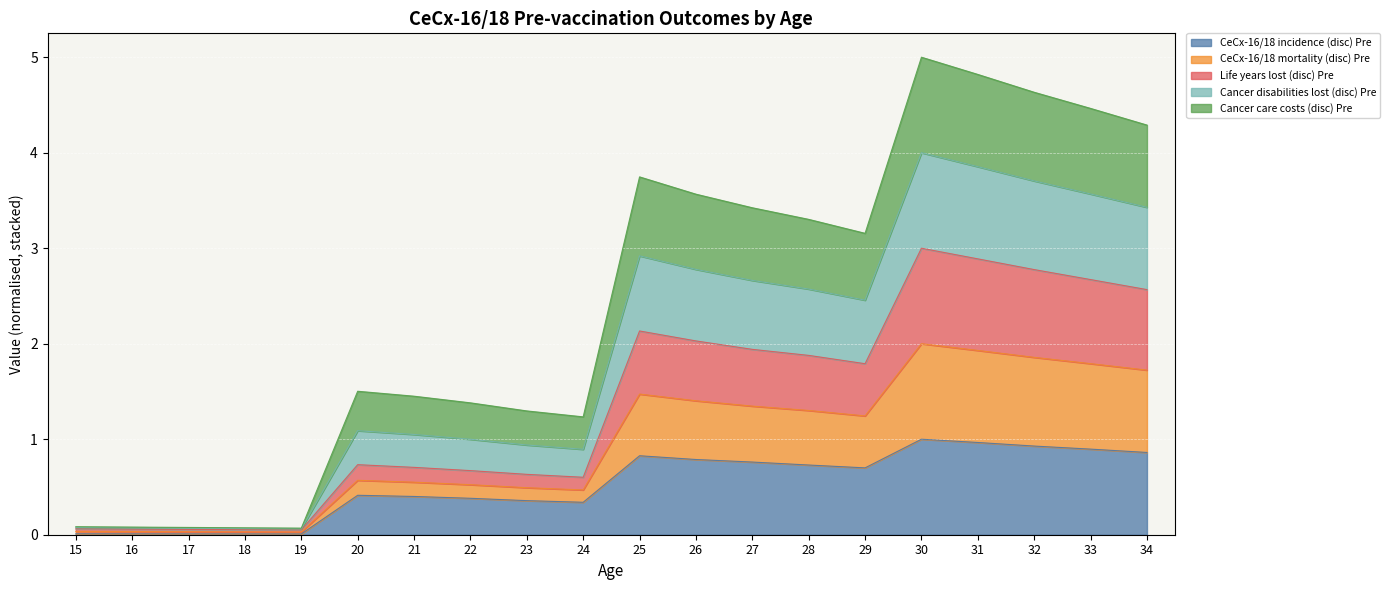

What is the highest value of the CeCx-16/18 incidence (disc) Pre series?

1.0